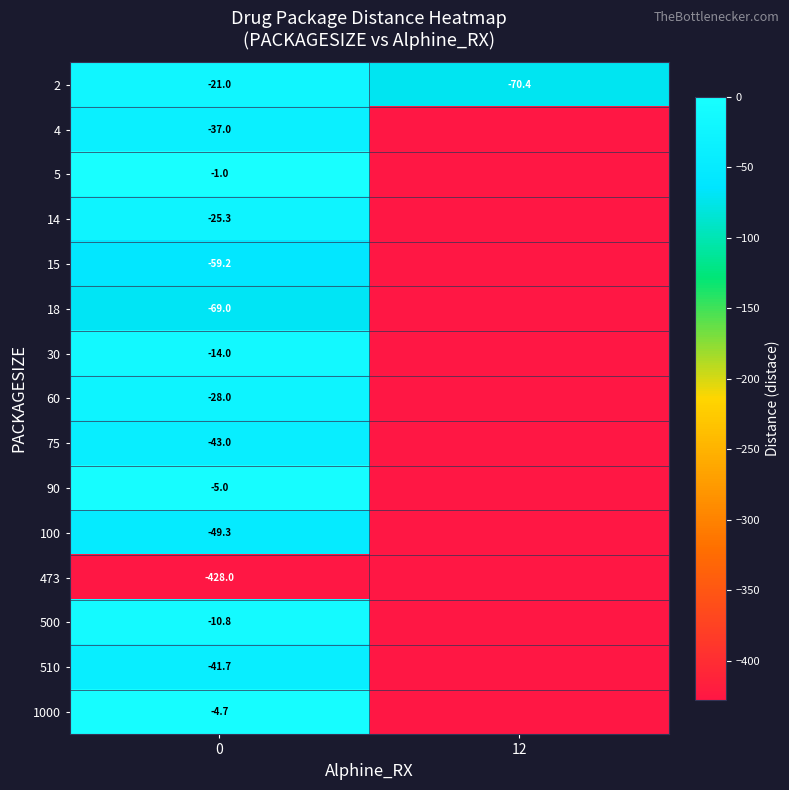

Reading left to right, what are all the values shown in this chart?

row_0: 0=-21.0	12=-70.4
row_1: 0=-37.0	12=-470.8
row_2: 0=-1.0	12=-470.8
row_3: 0=-25.3	12=-470.8
row_4: 0=-59.2	12=-470.8
row_5: 0=-69.0	12=-470.8
row_6: 0=-14.0	12=-470.8
row_7: 0=-28.0	12=-470.8
row_8: 0=-43.0	12=-470.8
row_9: 0=-5.0	12=-470.8
row_10: 0=-49.3	12=-470.8
row_11: 0=-428.0	12=-470.8
row_12: 0=-10.8	12=-470.8
row_13: 0=-41.7	12=-470.8
row_14: 0=-4.7	12=-470.8